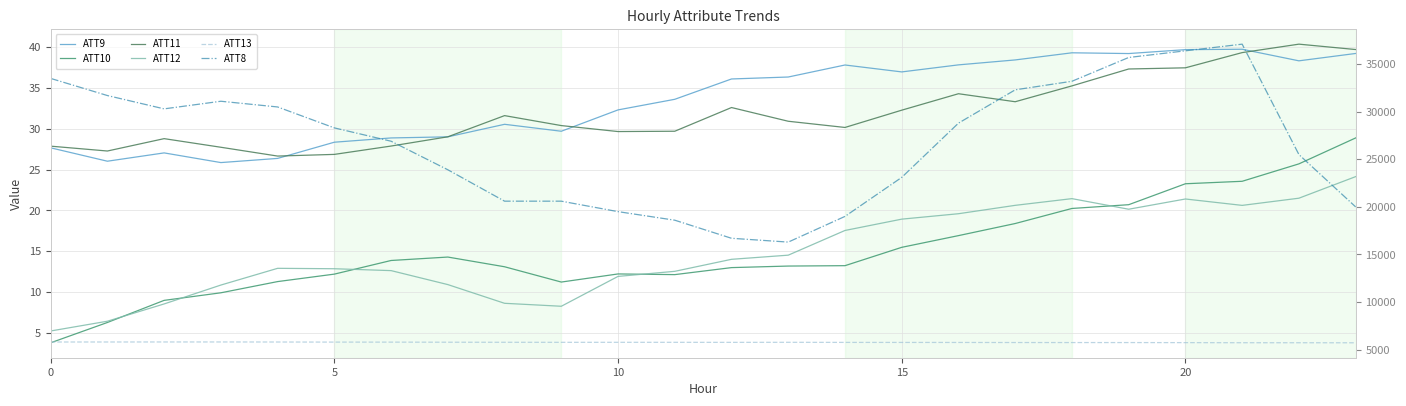

At how many categories does at least one series exceed 31713?

6